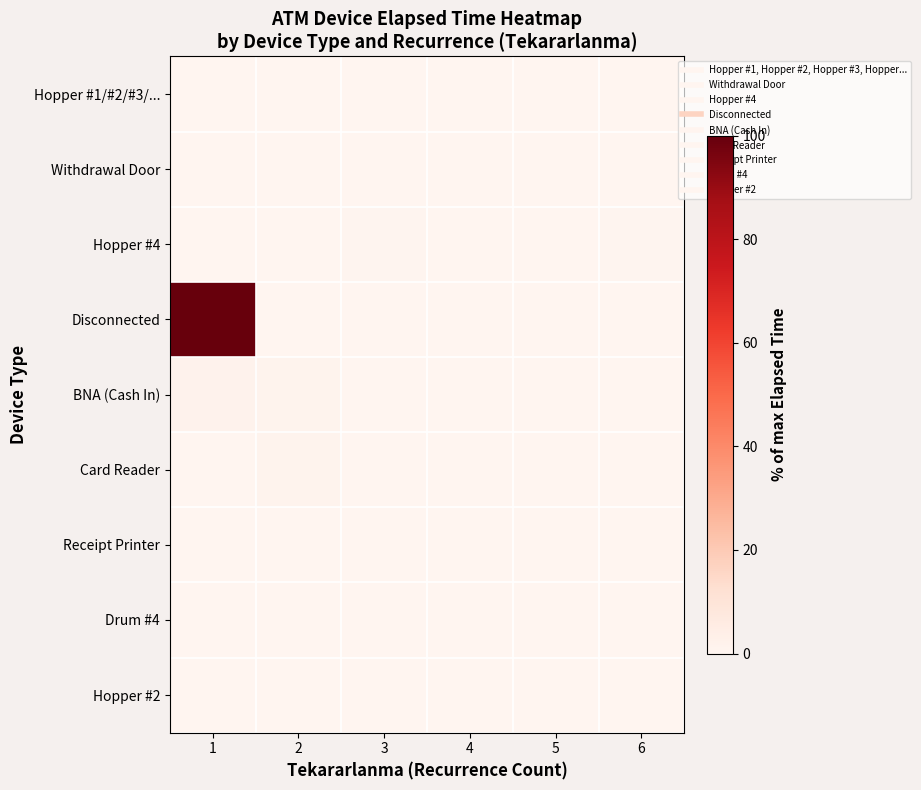

At 6, list the series in order from smallest to largest.

Hopper #1/#2/#3/..., Withdrawal Door, Disconnected, BNA (Cash In), Card Reader, Receipt Printer, Drum #4, Hopper #2, Hopper #4